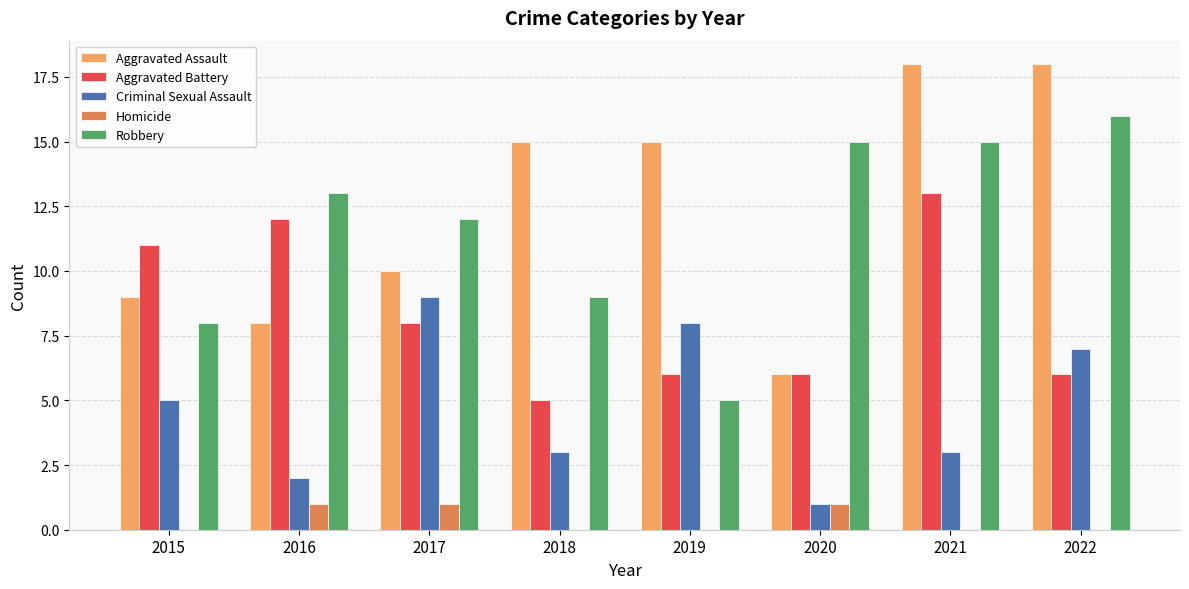

True or false: Aggravated Assault has a value of 15 at 2018.

True